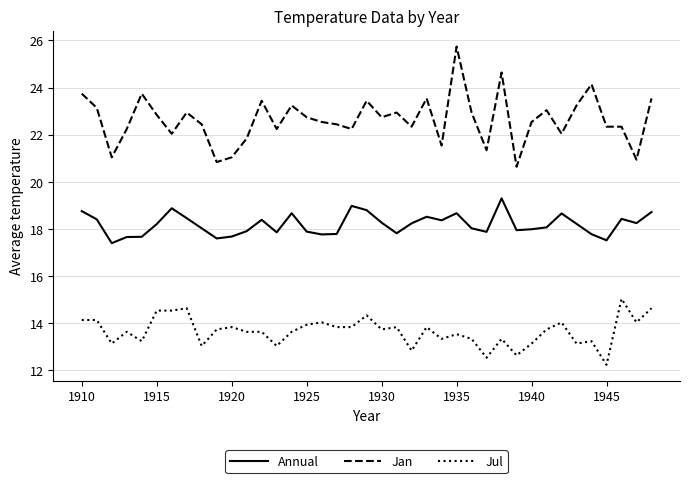

What is the maximum value shown in the chart?

25.7